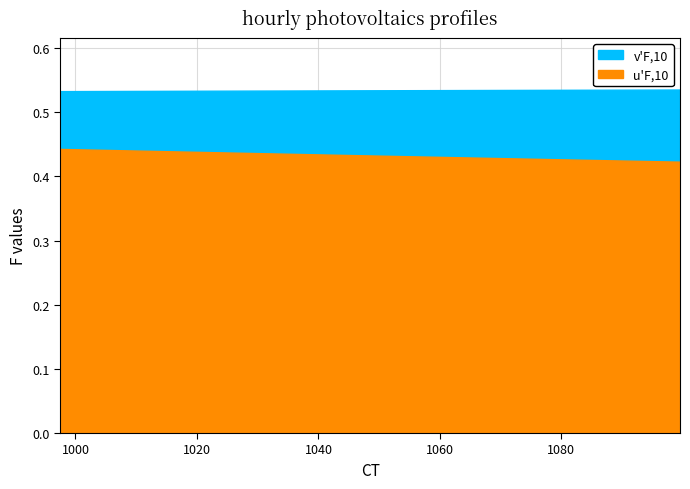

At which label does u'F,10 reach its peak?

997.5062344139651